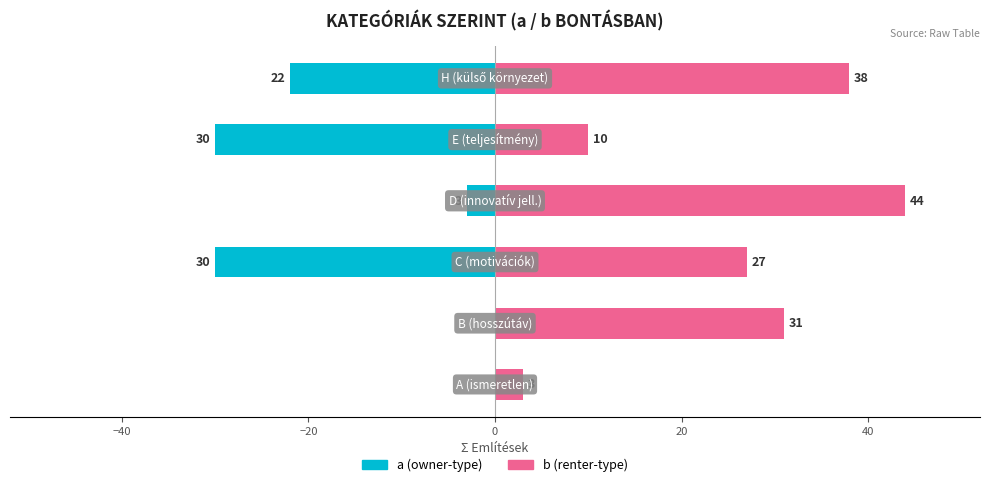

What is the minimum value shown in the chart?

-30